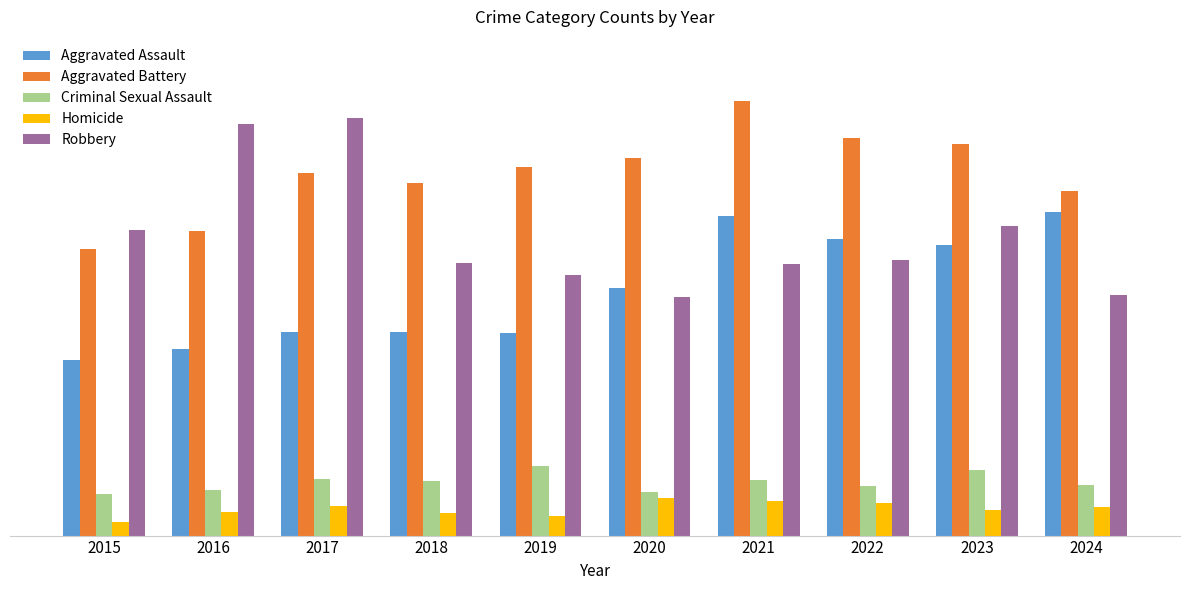

What is the maximum value for Homicide?

41